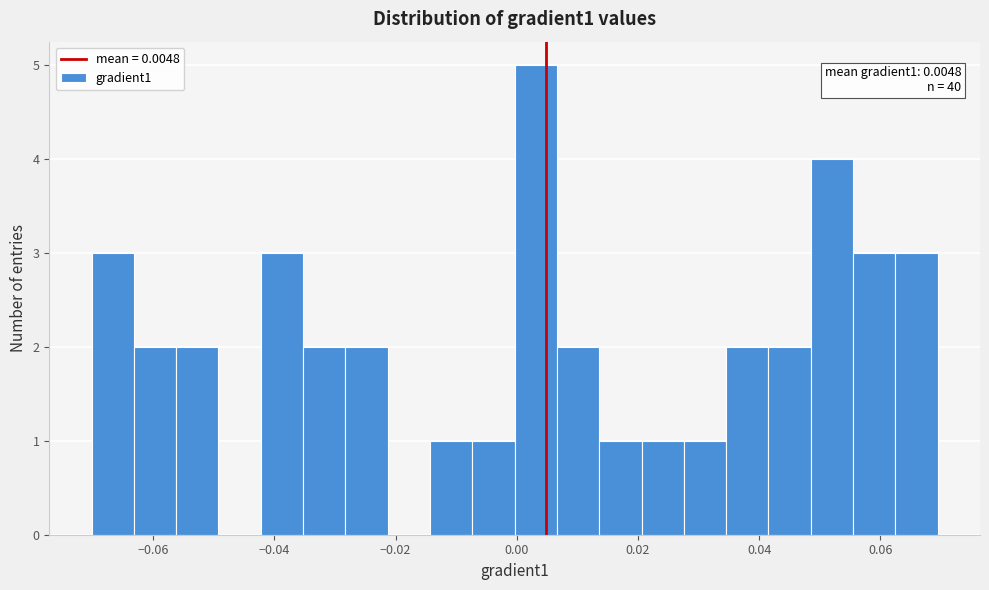

Around what value on the x-axis is the tallest bar? Give the approximate position of its centre, as read against the axis.

0.004